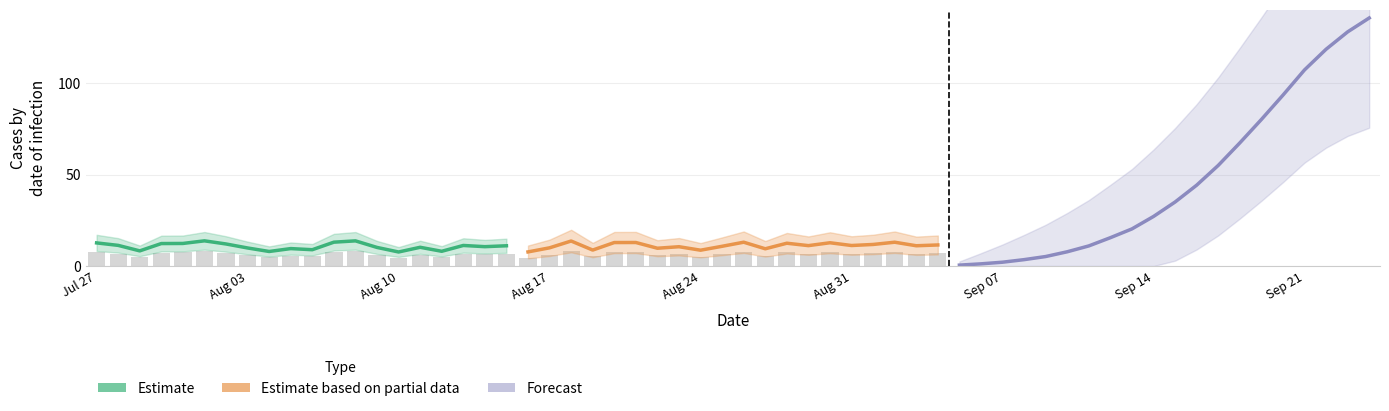

What is the value of the Estimate based on partial data bar at the 4th from the left?

8.7